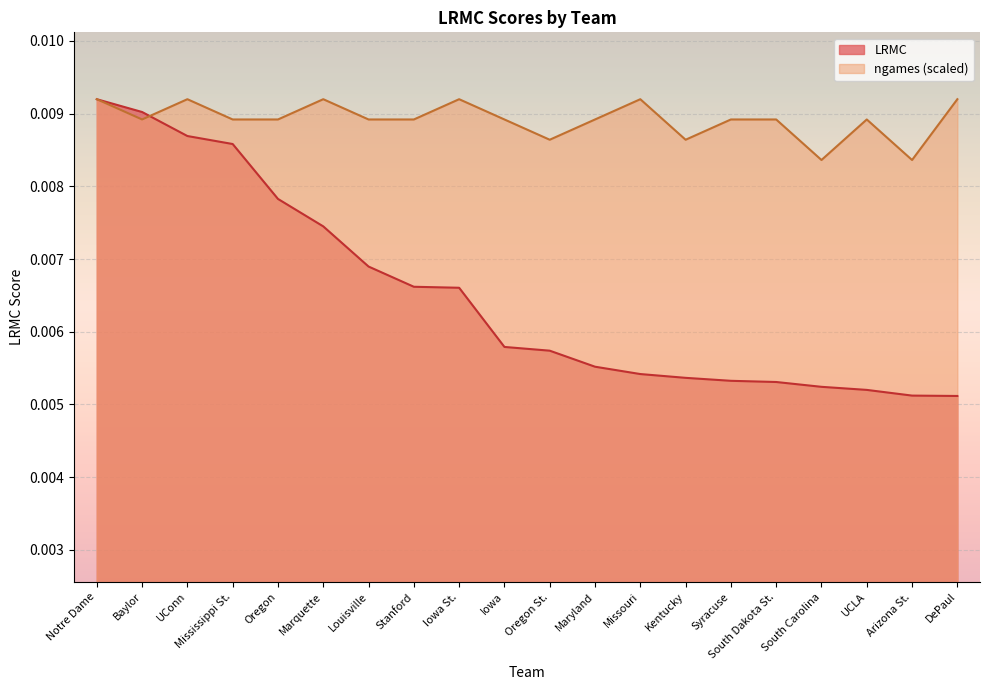

Between which two adjacent categories do LRMC and ngames first intersect?

Baylor and UConn